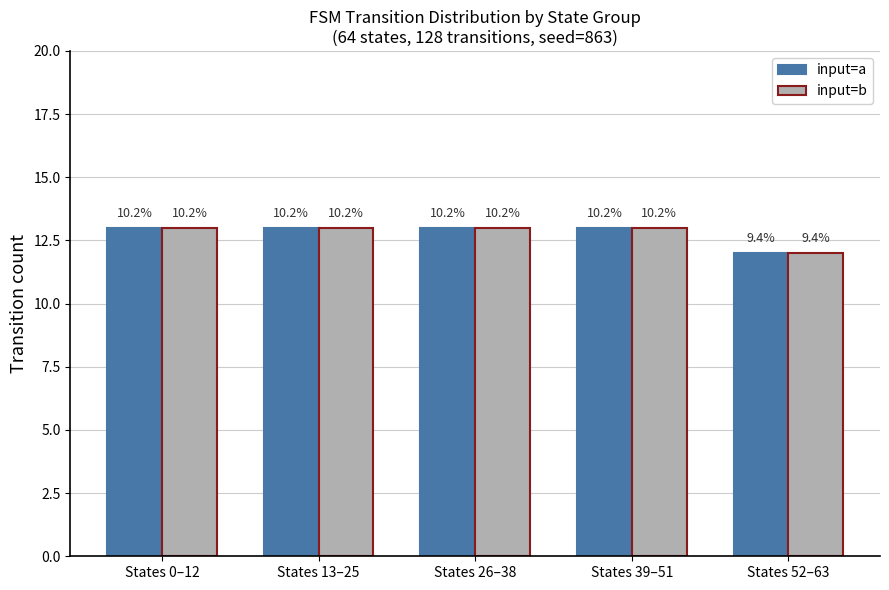

How many bars are there in total?

10